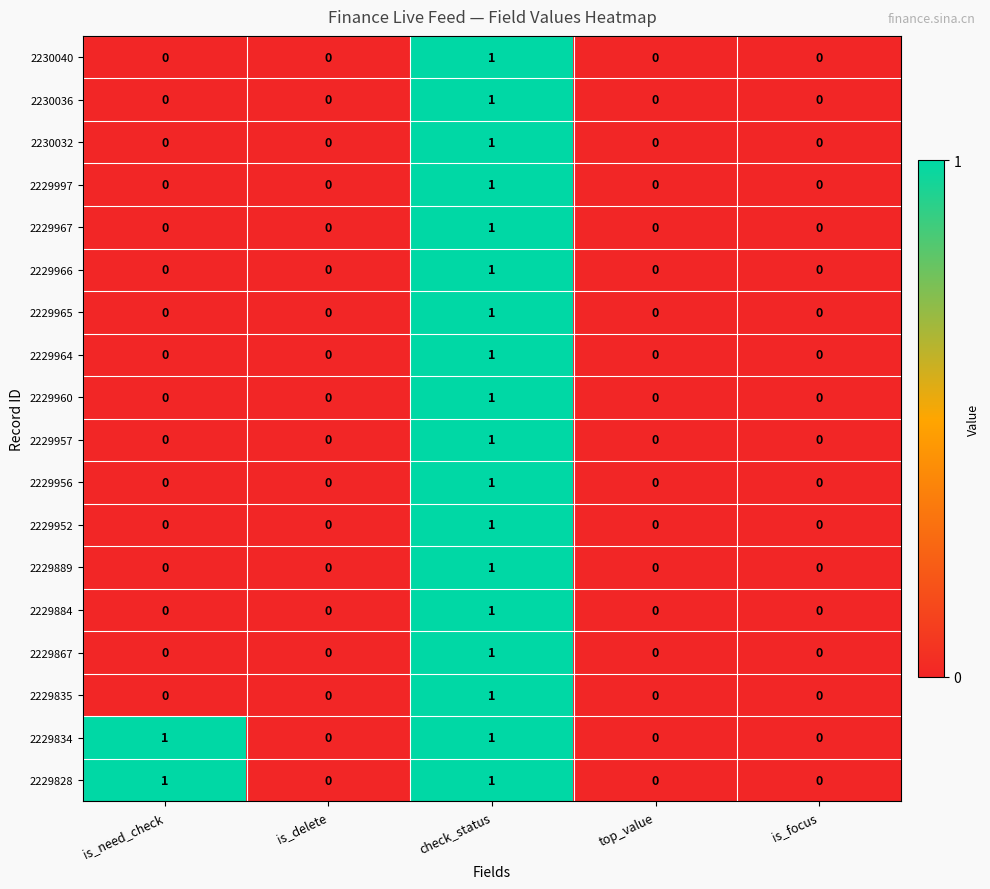

Count the 2229997 values in the range 0 to 1.

5